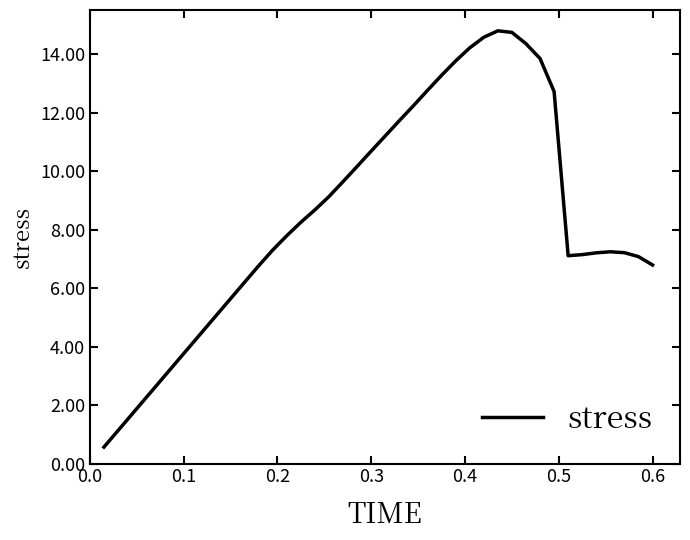

What is the difference between the maximum and minimum values?

14.2